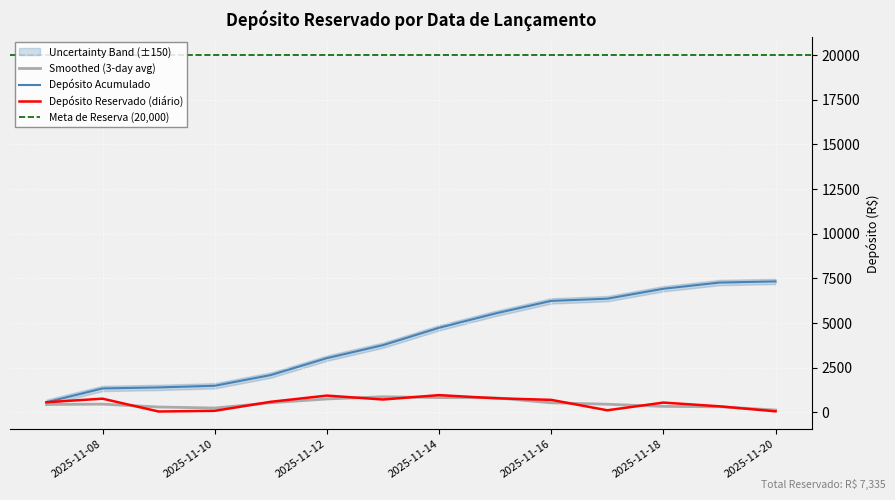

What is the change in value from 2025-11-07 to 2025-11-13?

+153